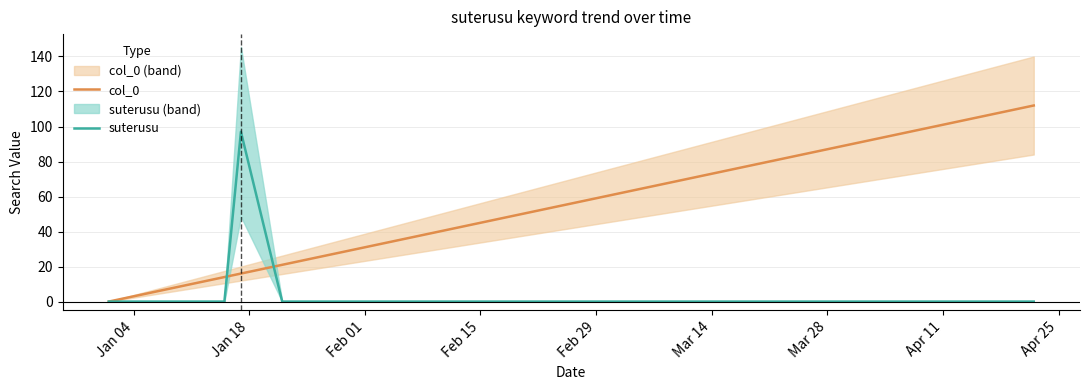

What is the maximum value for col_0?

112